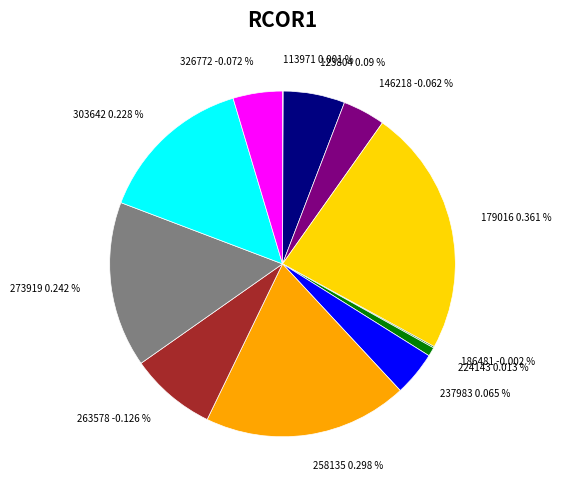

Is it true that 258135 is 17% of the pie?

False